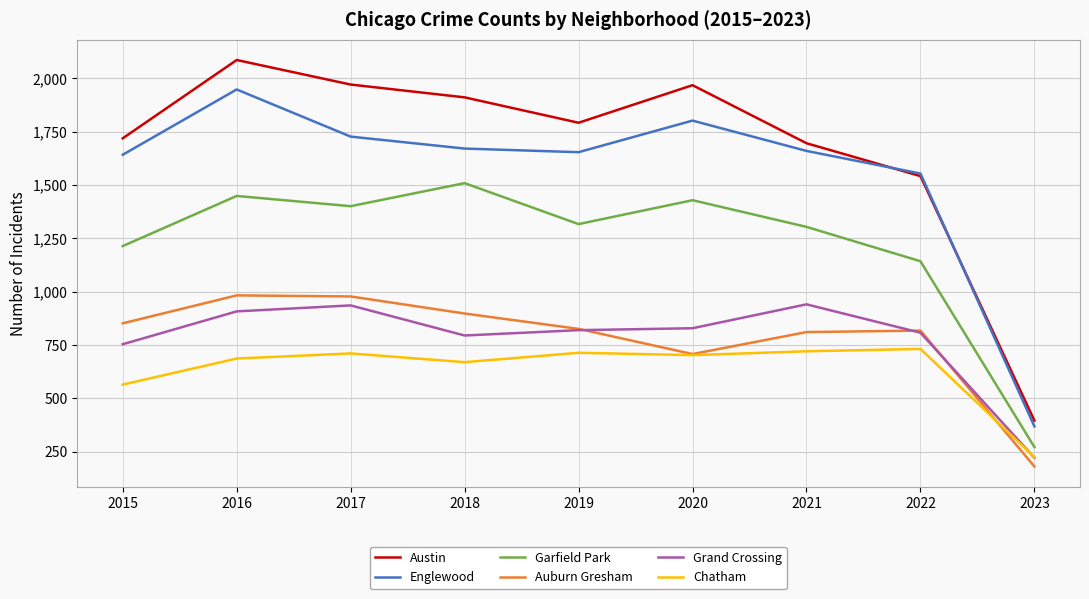

What is the difference between the maximum and minimum values in the Chatham series?

507